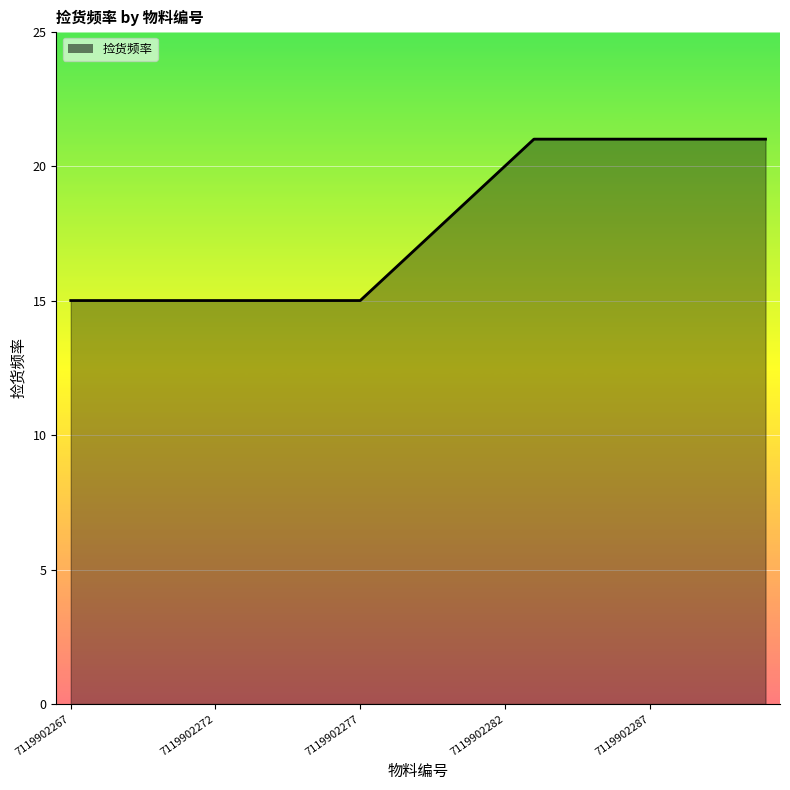

How many series are shown in this chart?

1